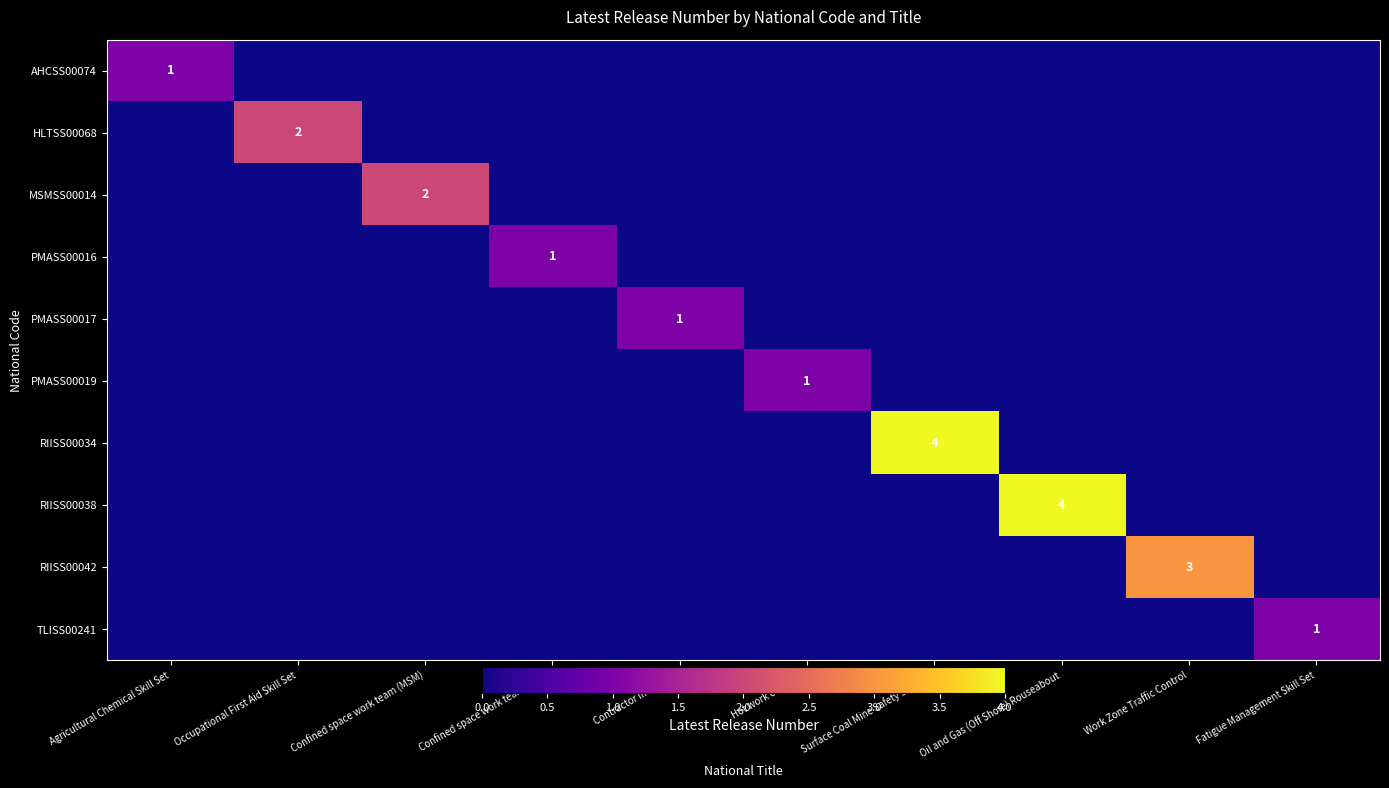

What is the spread (max minus min) of values at Confined space work team (MSM)?

2